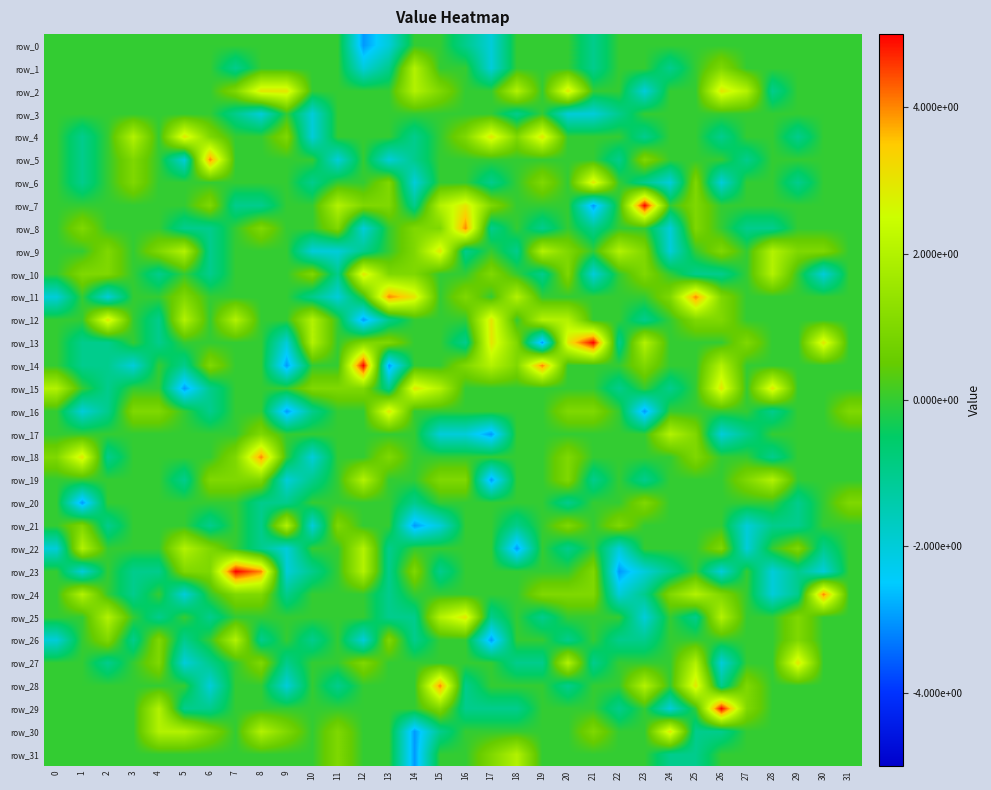

At how many categories does at least one series exceed 4?

5